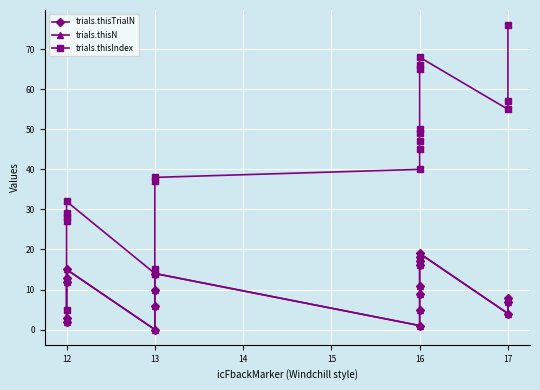

How many data points in trials.thisTrialN are above 10?

9